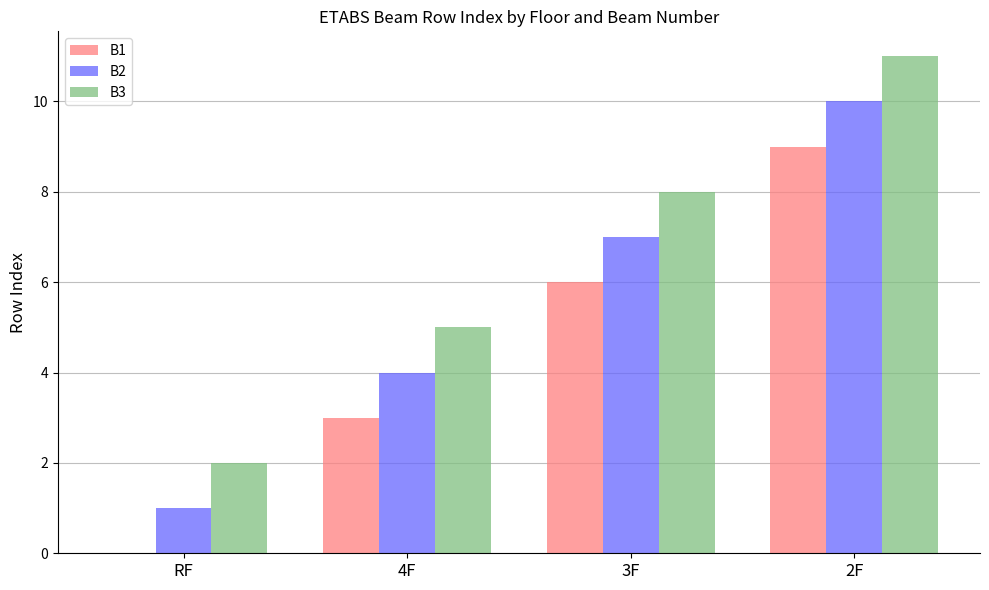

Is the value of B1 at RF greater than the value of B2 at RF?

No